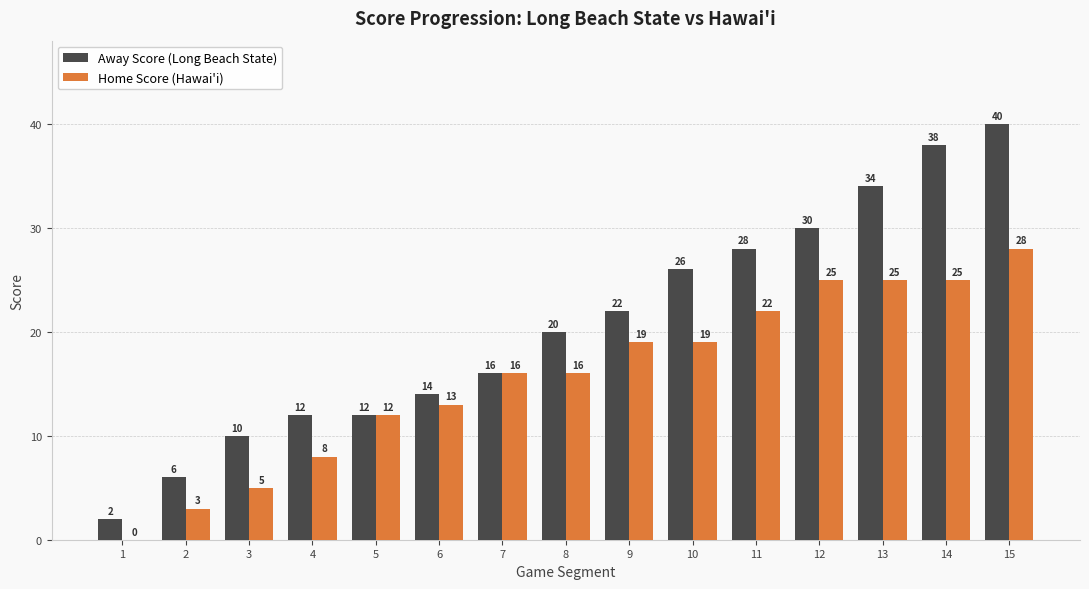

Which series has the largest total across all categories?

Away Score (Long Beach State)